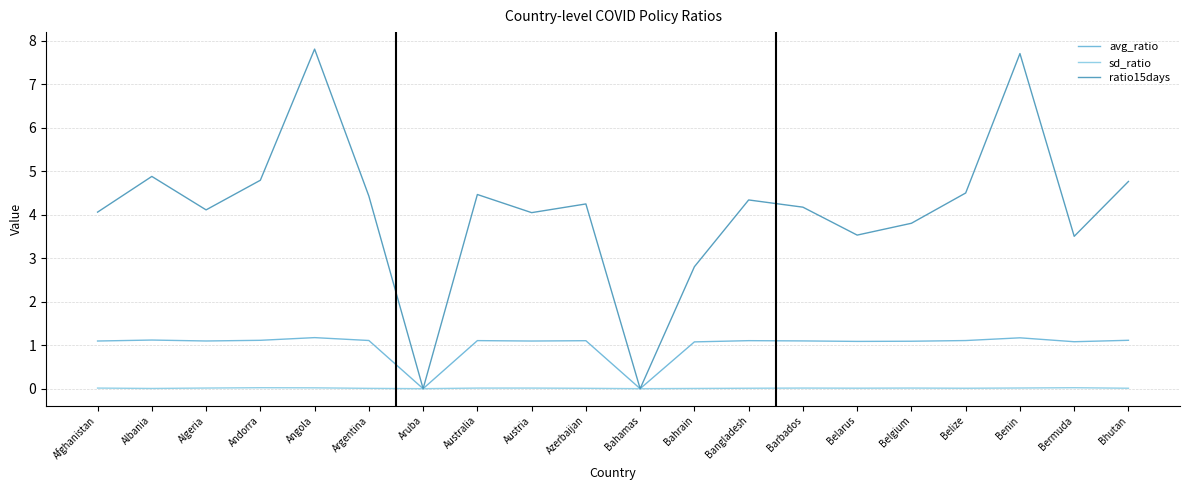

What is the difference between the maximum and minimum values in the ratio15days series?

7.8